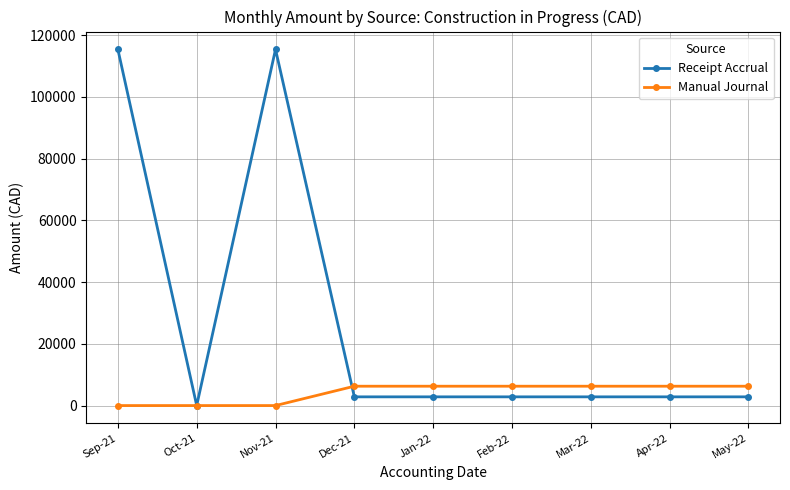

True or false: Manual Journal and Receipt Accrual cross at least once.

True